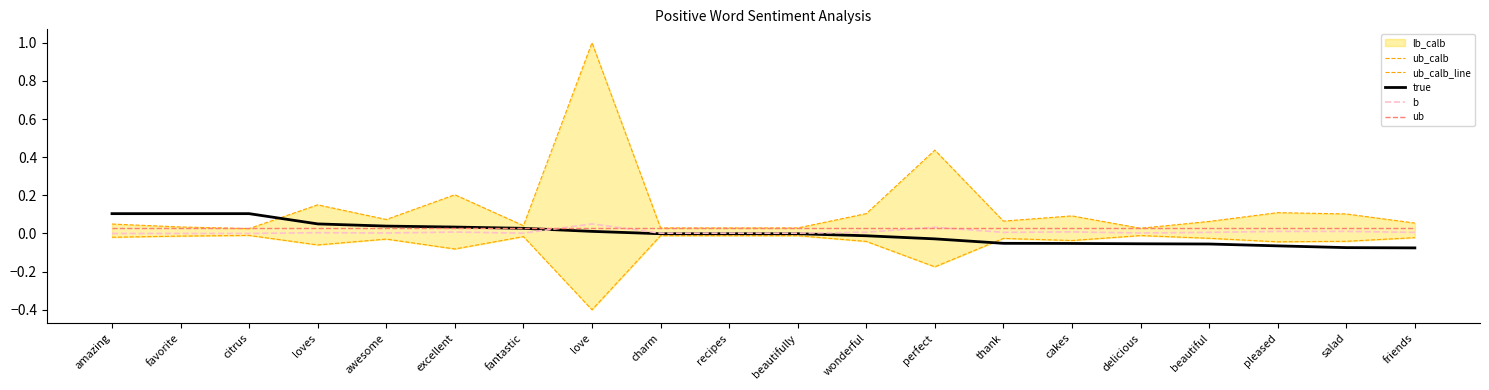

Is this an area chart (filled region under the line)?

No